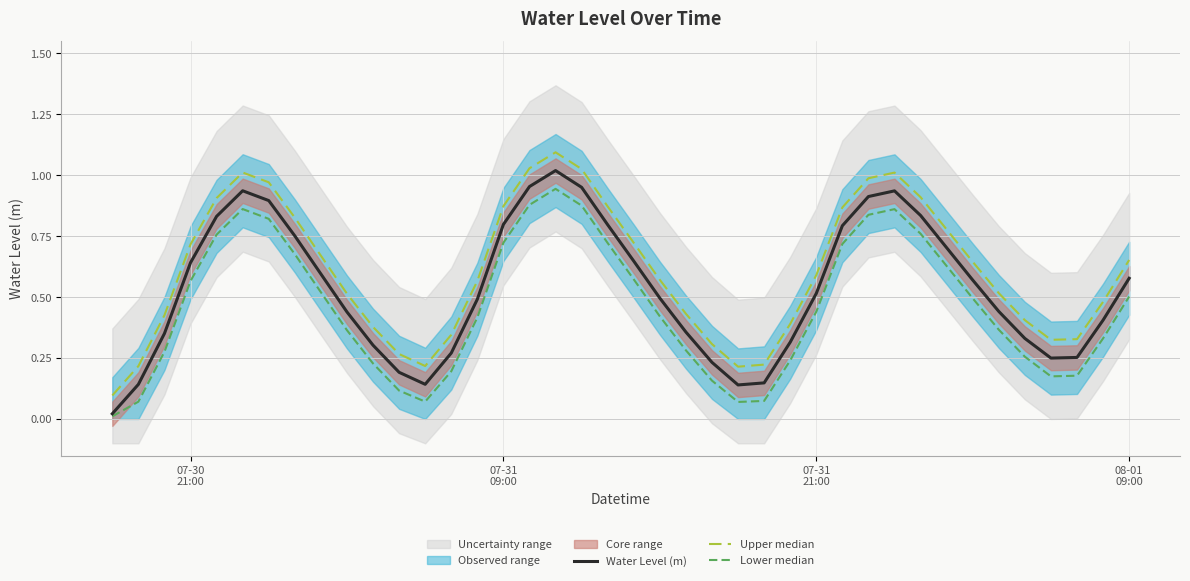

Rank the series by their maximum value, from lowest to highest.

Lower median, Water Level (m), Upper median